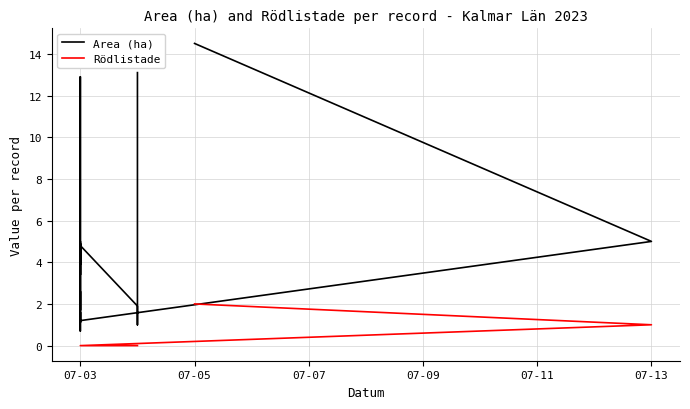

Reading left to right, extract all data points from this chart.

Area (ha): 14.5	5.0	1.2	2.6	1.7	5.0	3.4	12.9	8.6	0.7	1.2	1.6	1.1	4.9	3.9	4.8	1.9	1.0	13.1
Rödlistade: 2.0	1.0	0.0	0.0	0.0	0.0	0.0	0.0	0.0	0.0	0.0	0.0	0.0	0.0	0.0	0.0	0.0	0.0	0.0